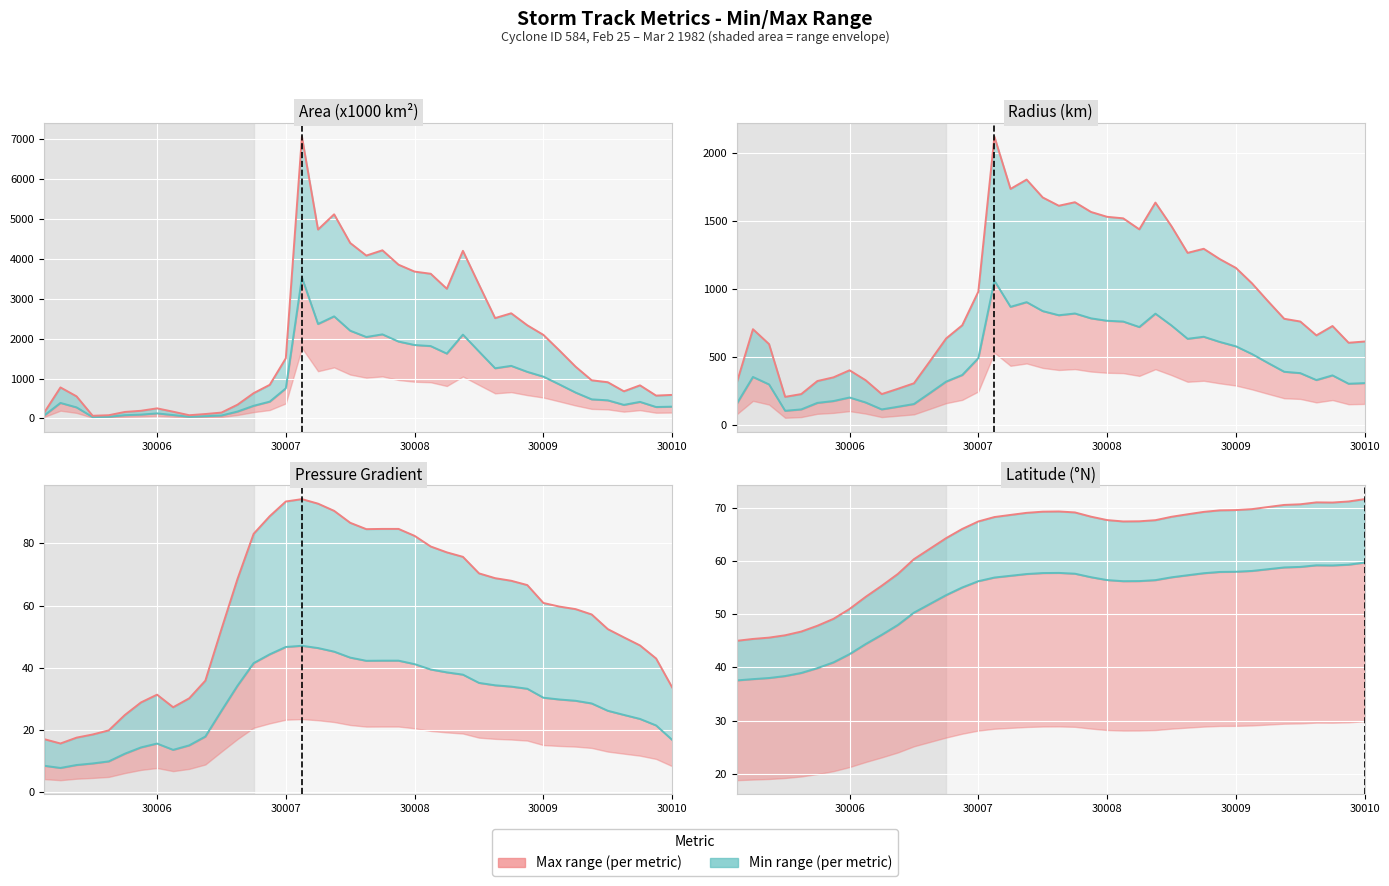

Is the value of Max value at 31 greater than the value of Min value at 30008?

Yes